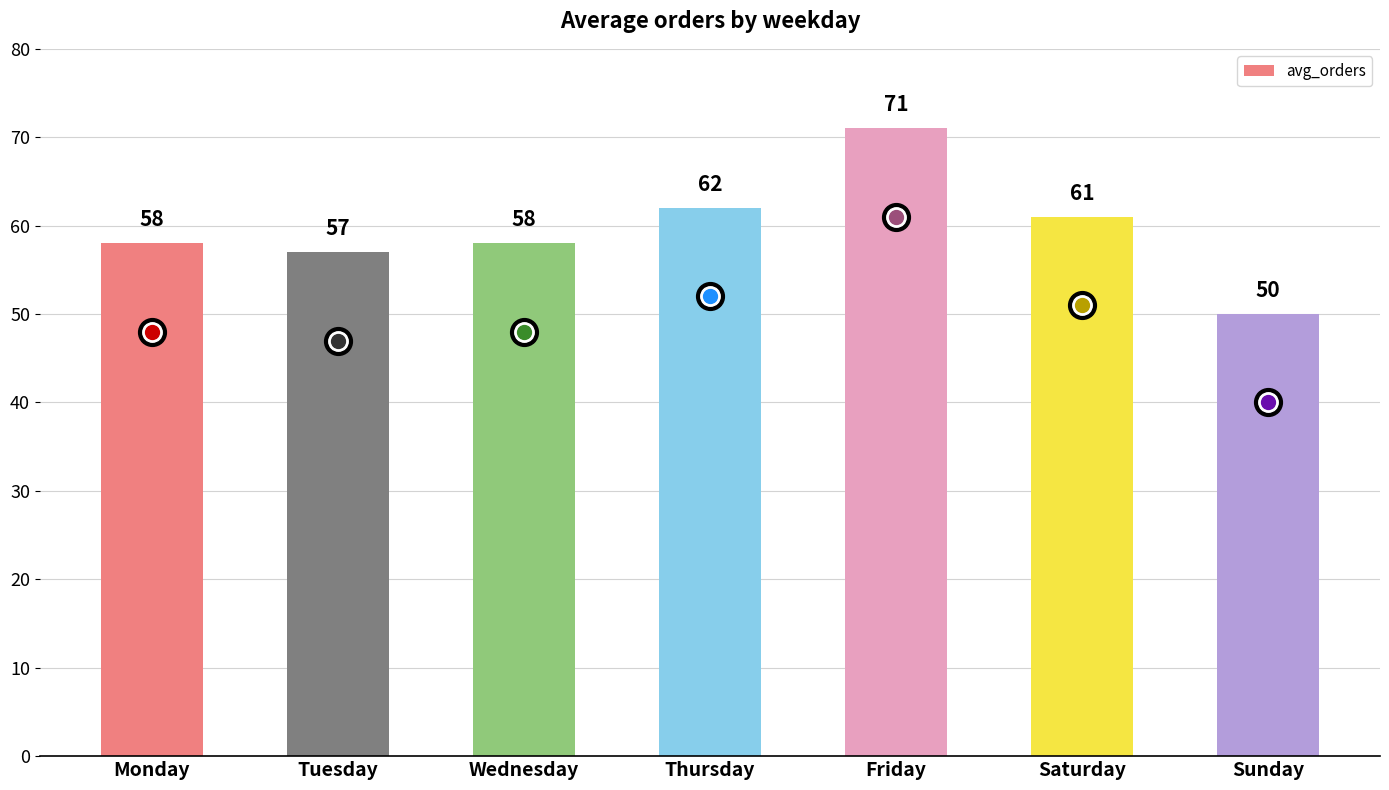

The value at Wednesday is 37. True or false?

False